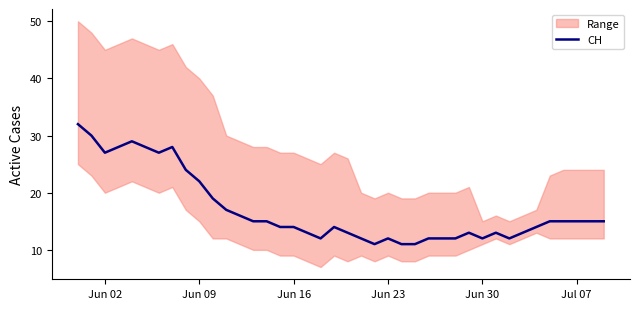

Where is CH nearest to the value 21?

Jun 09